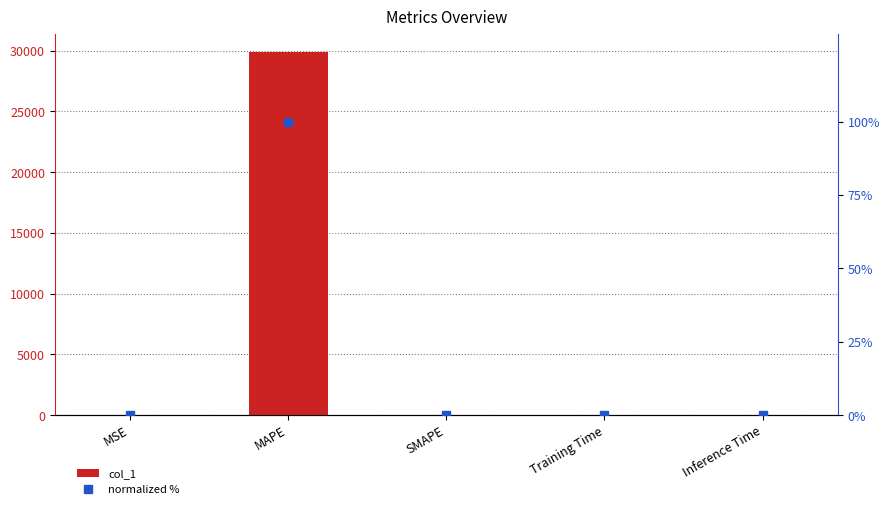

What is the total value across all series at SMAPE?

2.0